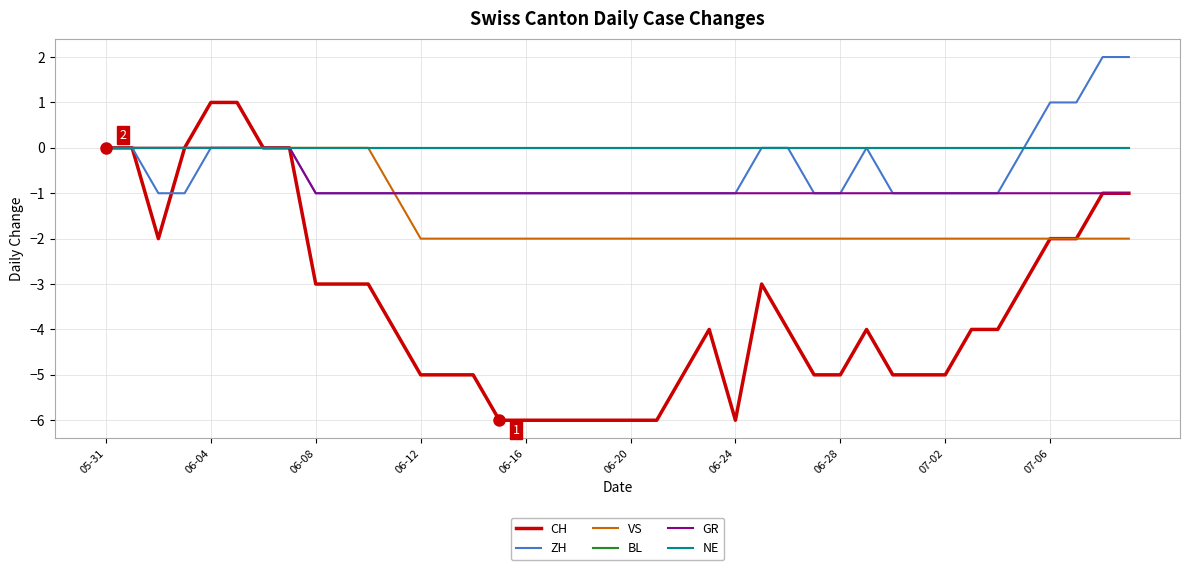

Does the chart display data point markers on the line(s)?

No